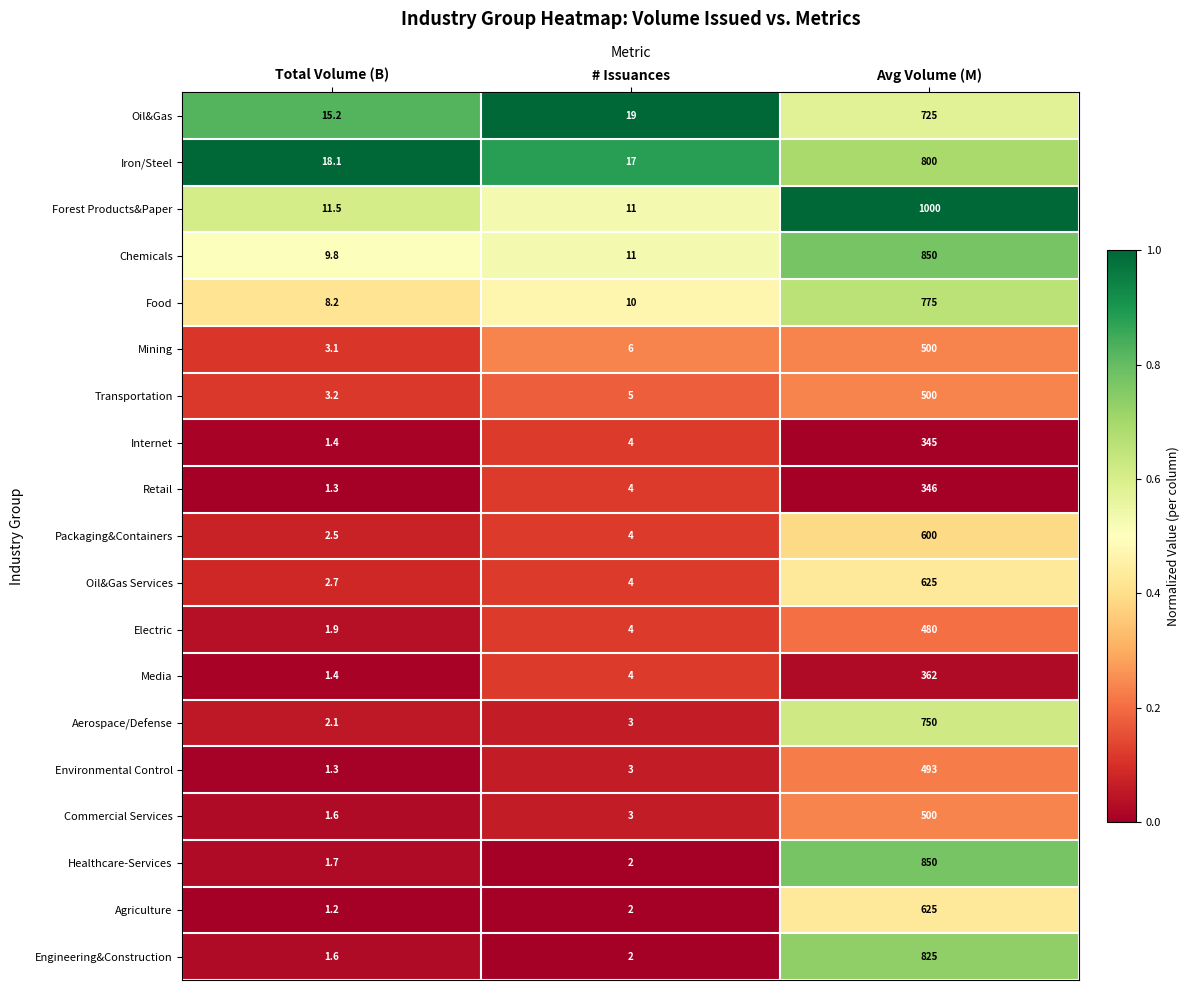

At which label is Mining closest to 251?

# Issuances